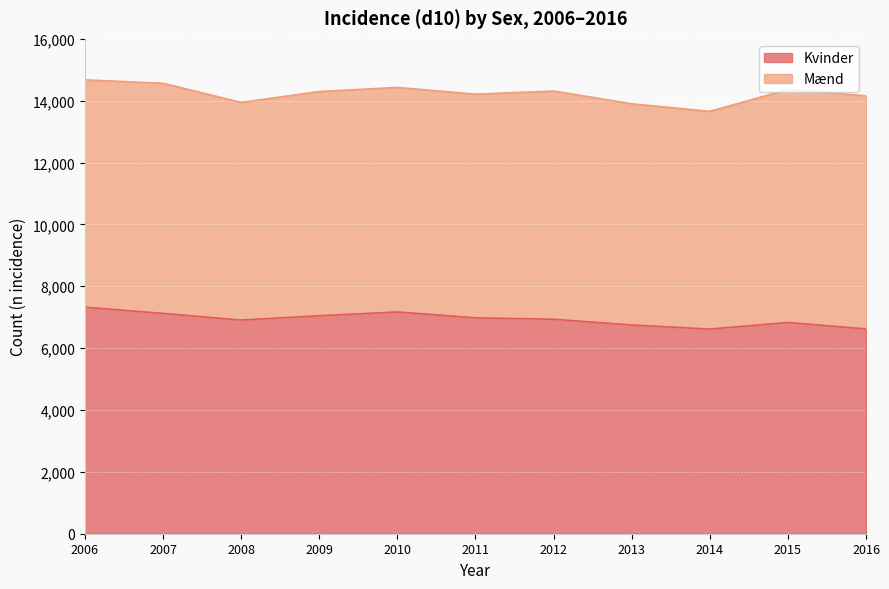

List the labels in order of value, smallest first.

2014, 2016, 2013, 2015, 2008, 2012, 2011, 2009, 2007, 2010, 2006